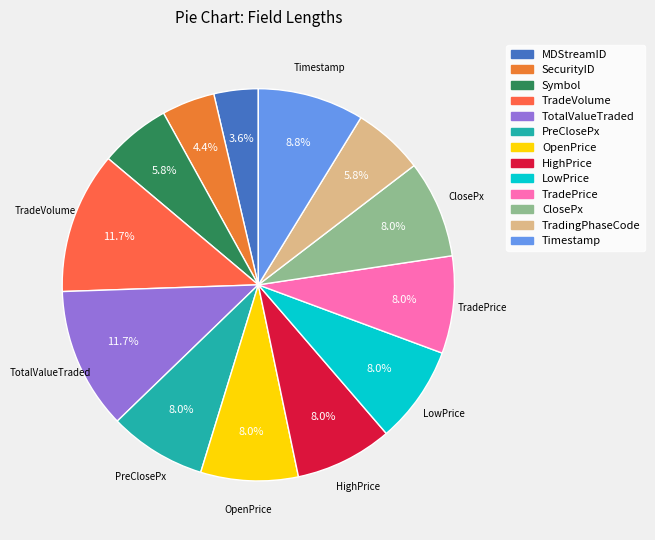

Rank the categories by value from highest to lowest.

TradeVolume, TotalValueTraded, Timestamp, PreClosePx, OpenPrice, HighPrice, LowPrice, TradePrice, ClosePx, Symbol, TradingPhaseCode, SecurityID, MDStreamID